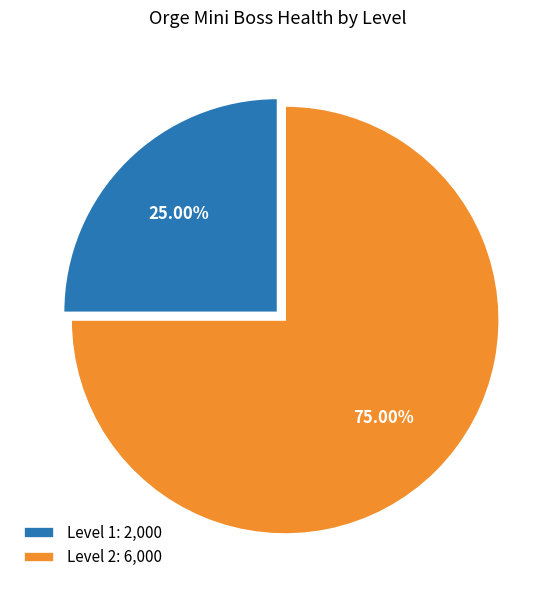

What is the ratio of the value at Level 1 to the value at Level 2?

0.3